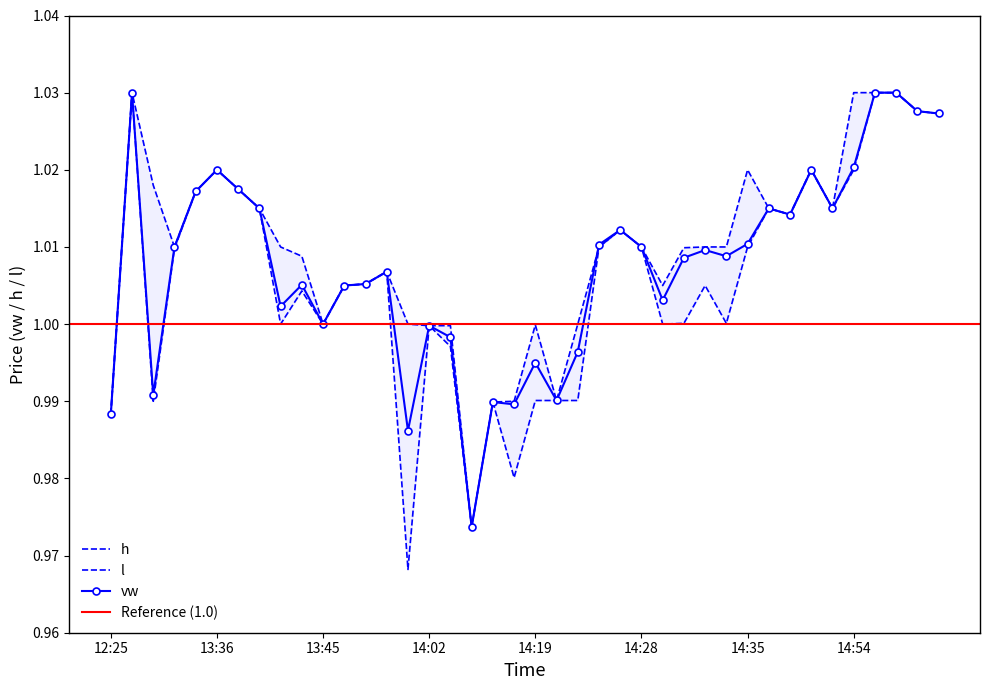

At which category is the sum across all series the highest?

13:17